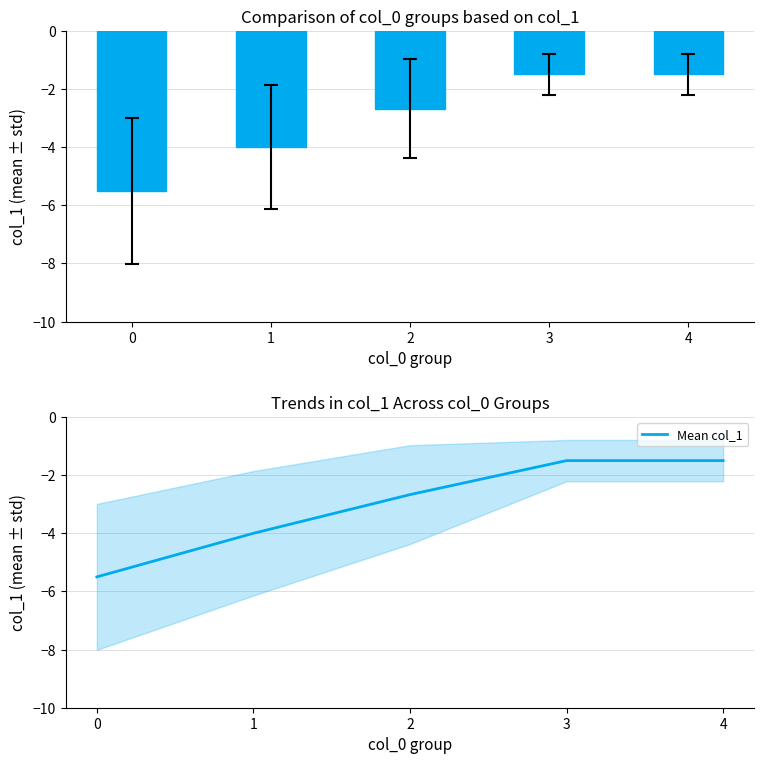

Reading left to right, transcribe all the data shown in this chart.

mean col_1: -5.5	-4.0	-2.7	-1.5	-1.5
Mean col_1: -5.5	-4.0	-2.7	-1.5	-1.5